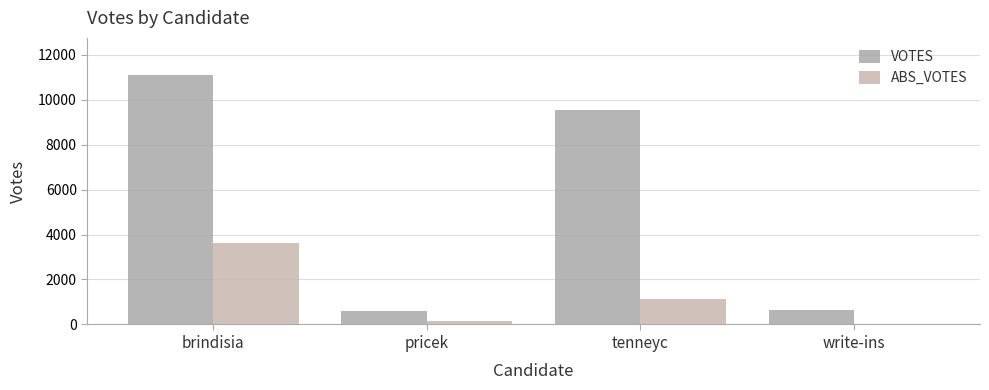

How many categories are shown in the chart?

4